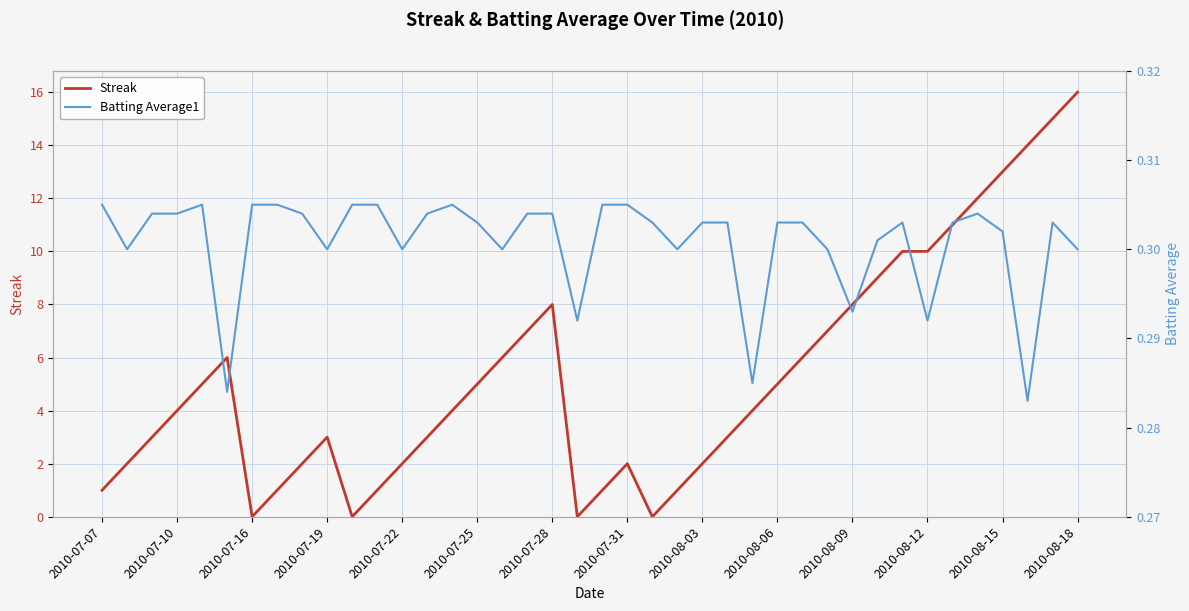

True or false: Streak has a value of 4 at 2010-07-10.

True